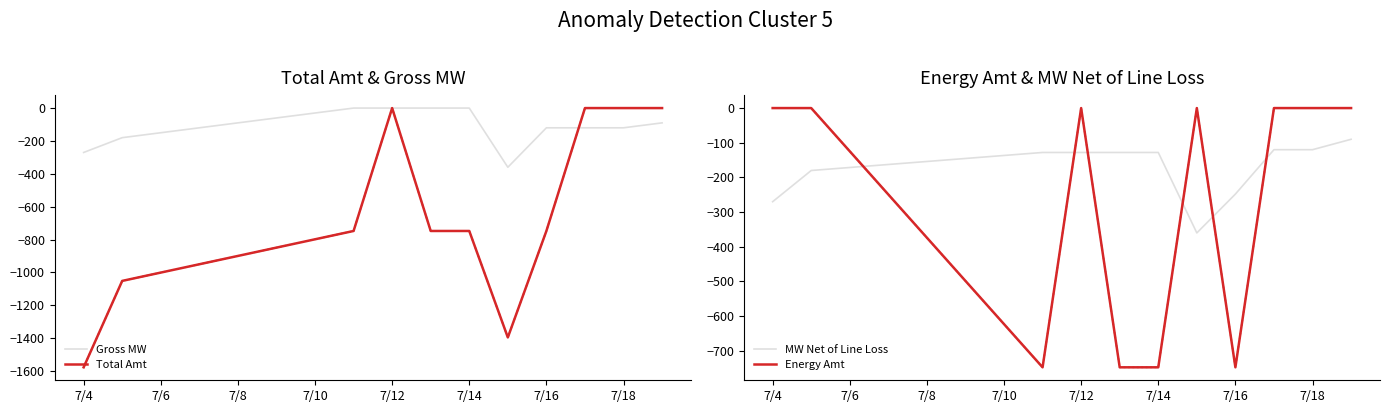

Count the number of categories in the chart.

11